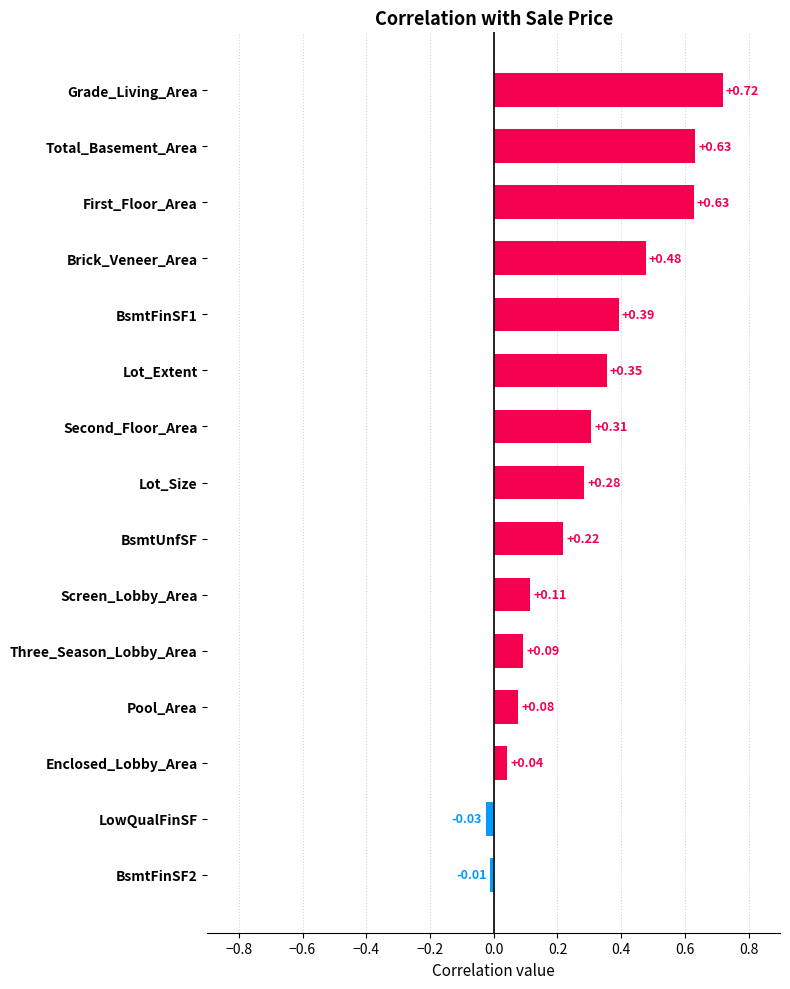

Which has a higher value, Second_Floor_Area or BsmtFinSF2?

Second_Floor_Area